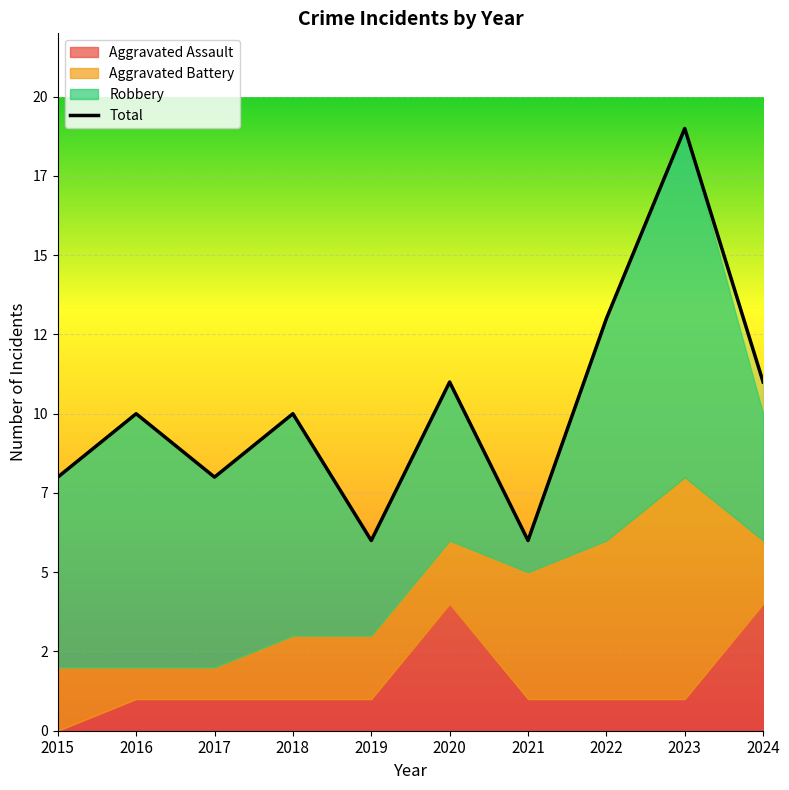

Does the chart display data point markers on the line(s)?

No